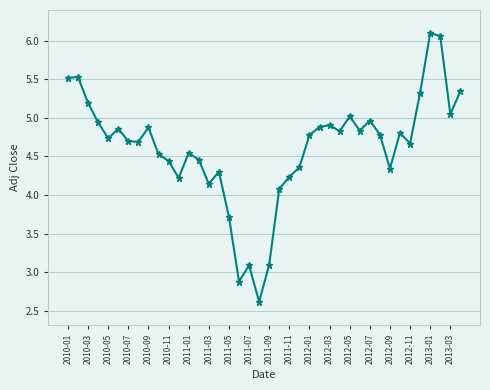

True or false: there are more than 0 points higher than both neighbors.

True